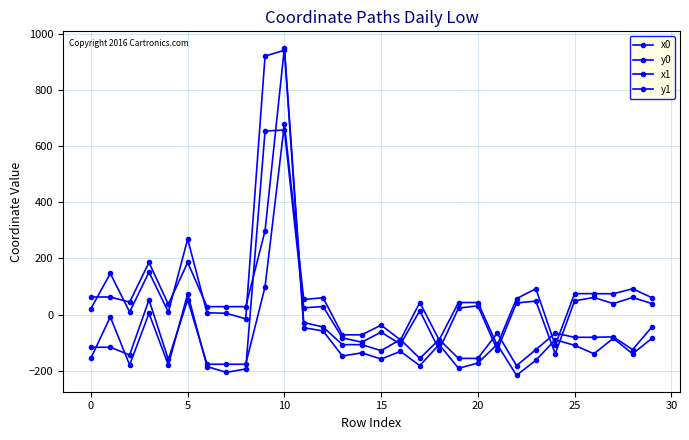

How many data points does each series have?

30